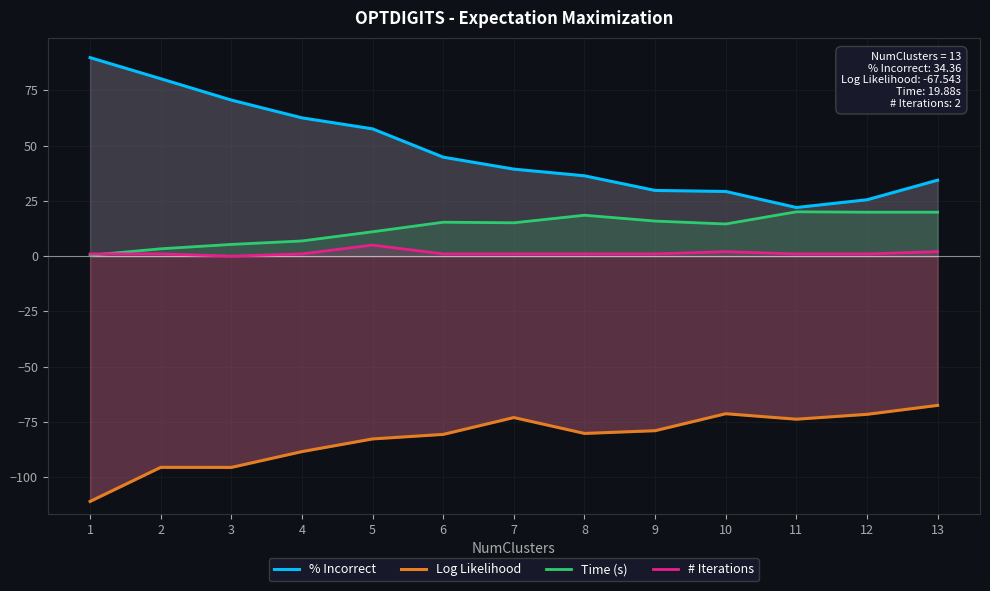

True or false: # Iterations and Log Likelihood intersect in this chart.

False